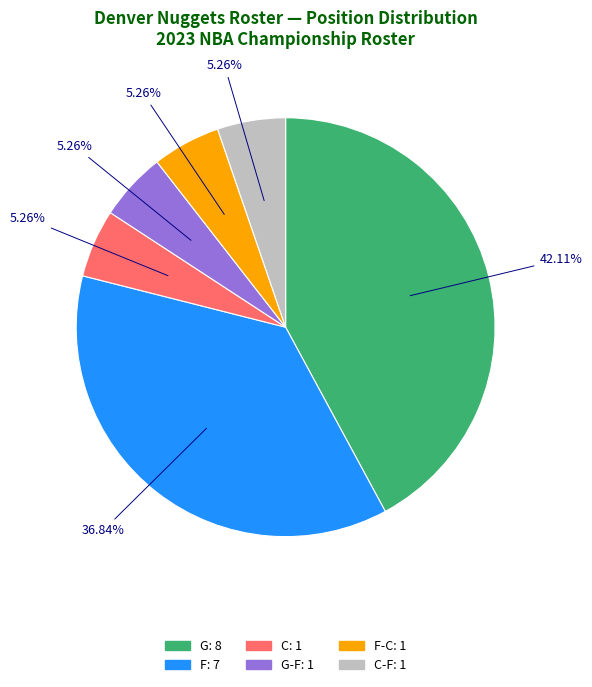

Is there any slice that represents more than half of the pie?

No